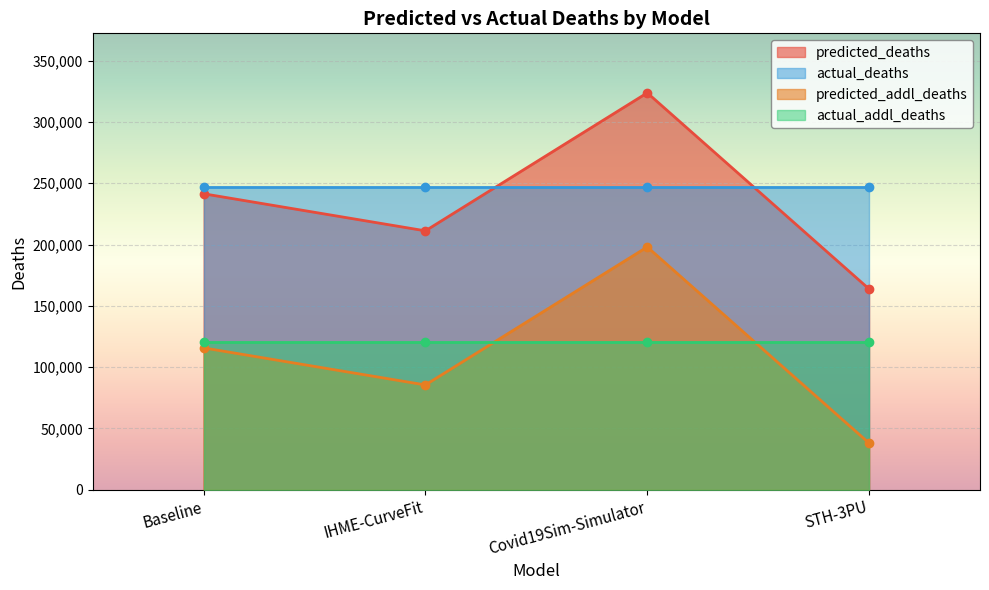

True or false: predicted_deaths and predicted_addl_deaths intersect in this chart.

False